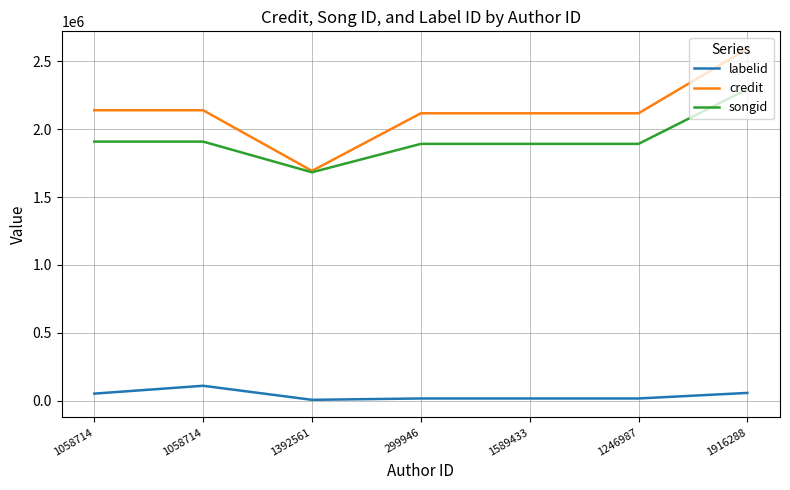

Rank the series at 299946 from highest to lowest value.

credit, songid, labelid